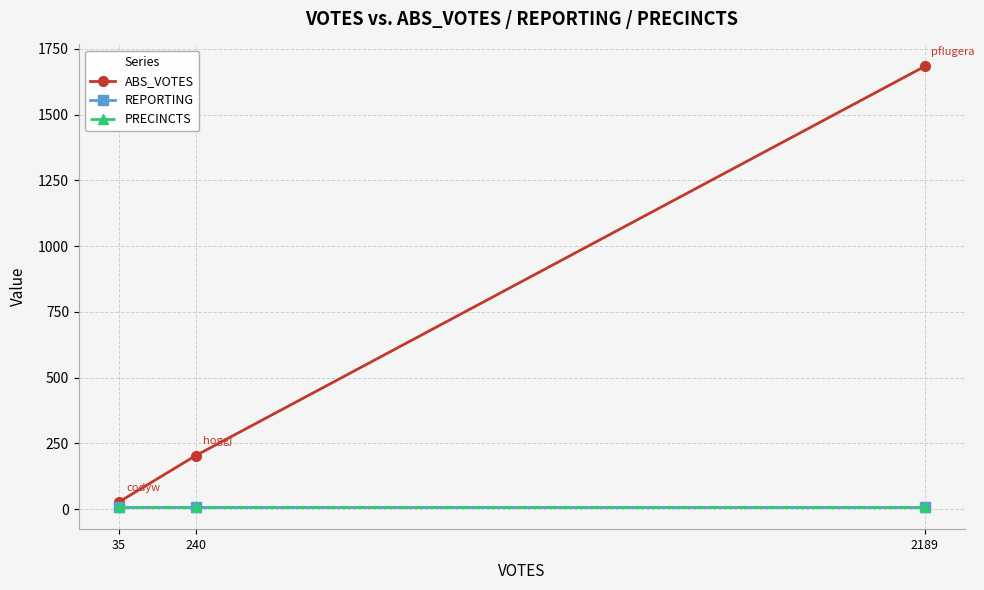

What is the value of the ABS_VOTES point at the 2nd from the left?

204